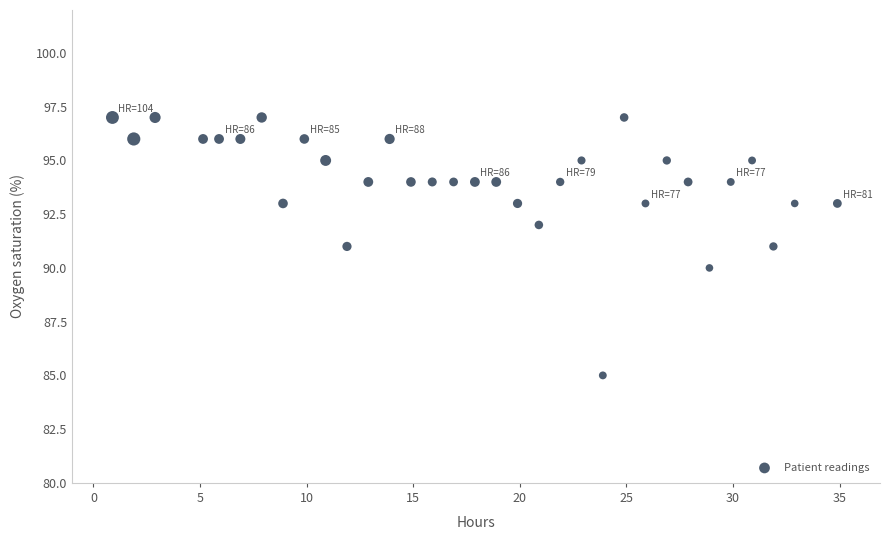

What is the range of Y values (max minus min)?

12